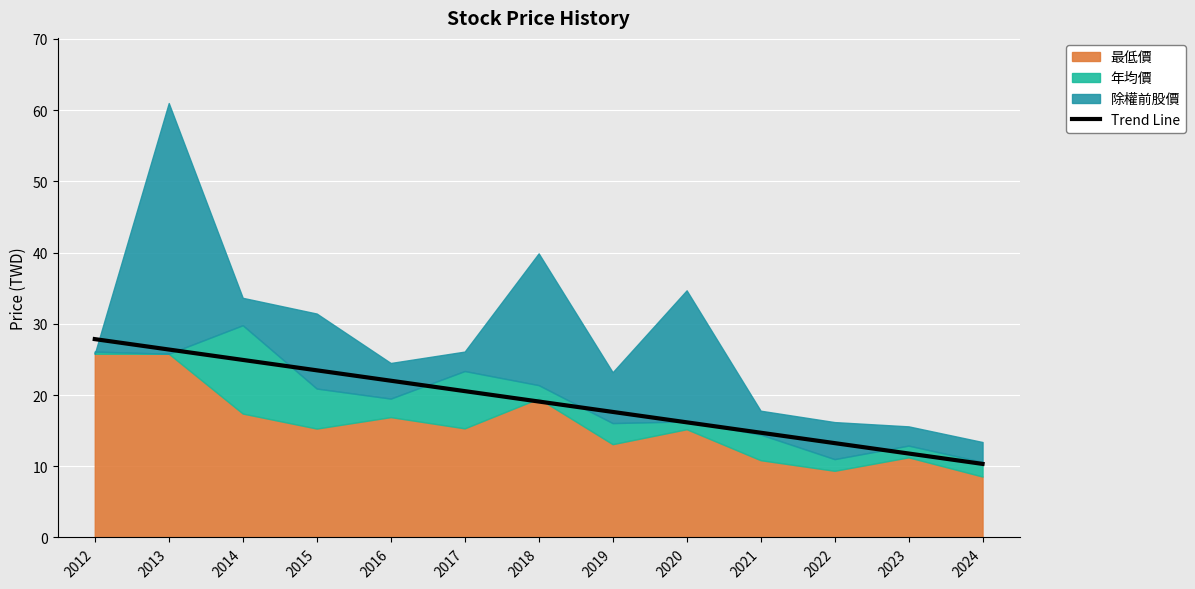

At which label is the value closest to 19?

2018